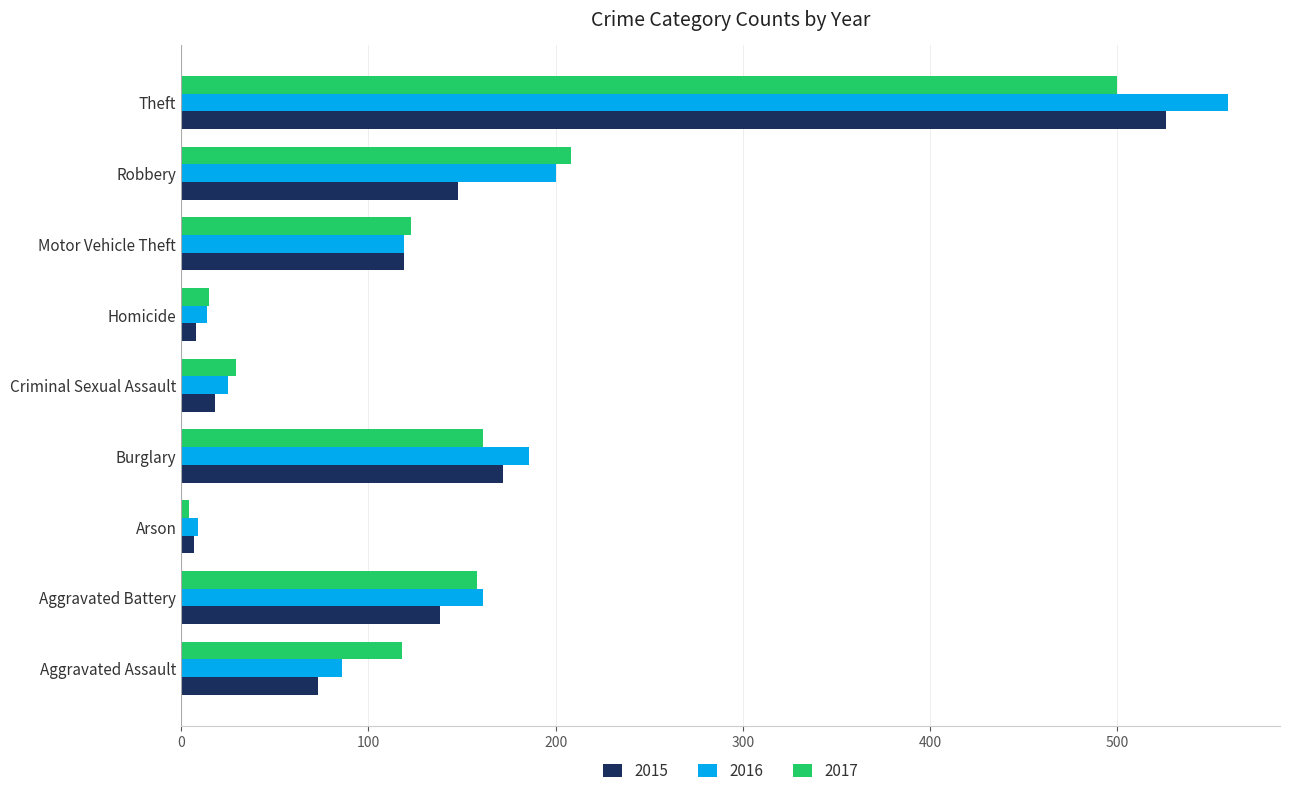

What is the difference between the highest and lowest values at Aggravated Assault?

45